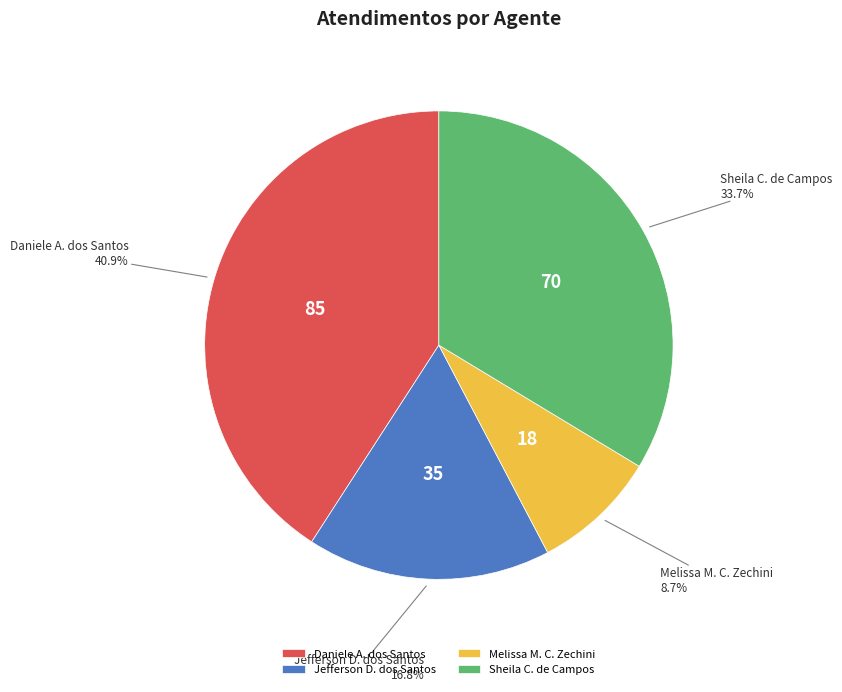

Do Melissa M. C. Zechini and Jefferson D. dos Santos together represent more than half of the pie?

No